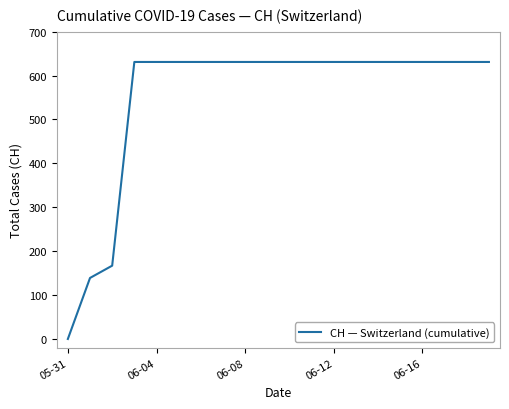

What is the maximum value shown in the chart?

631